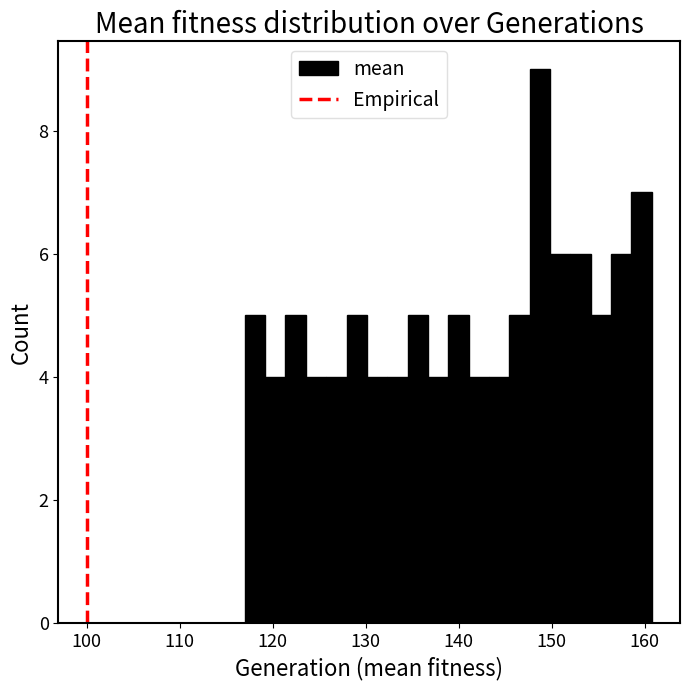

Read against the x-axis, roughly where is the centre of the tallest bar?

149